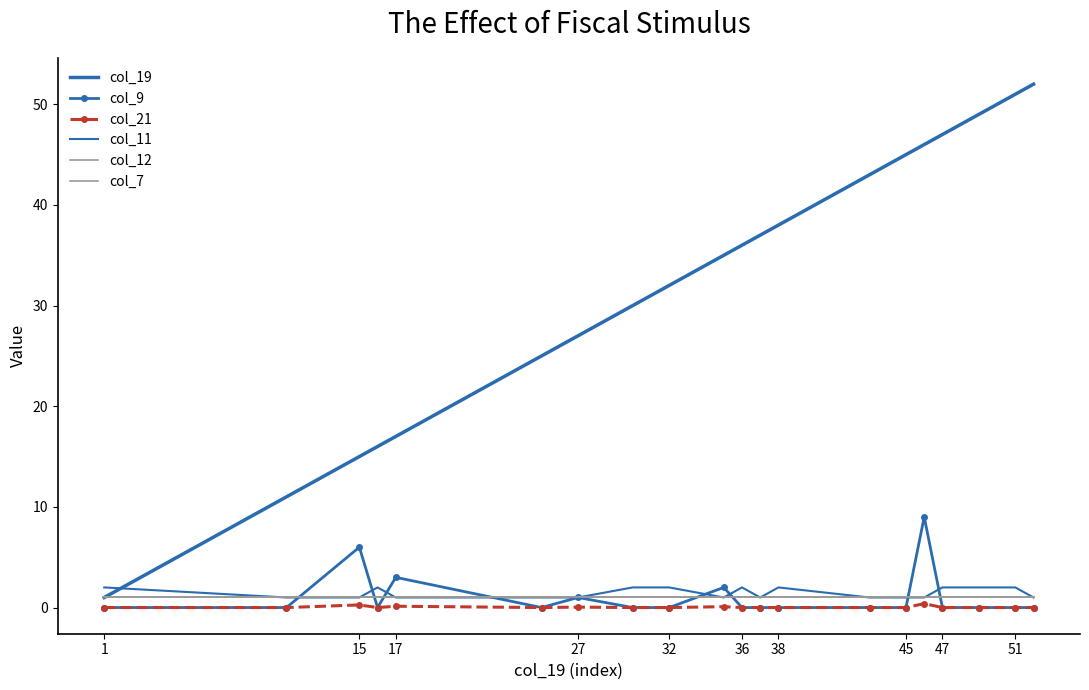

True or false: col_7 has more than 1 points higher than both neighbors.

False